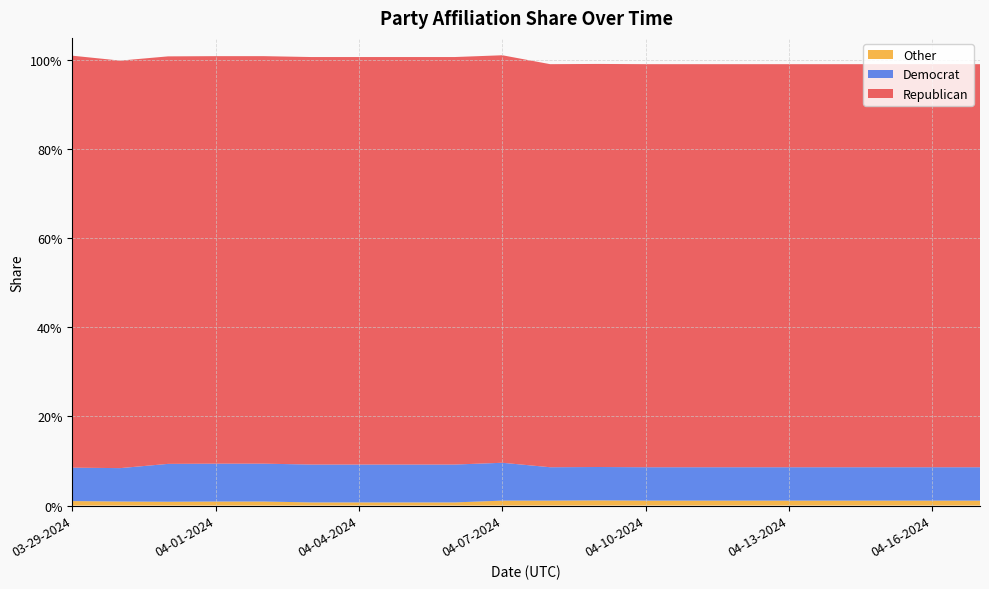

Rank the categories by Republican value from lowest to highest.

04-08-2024, 04-09-2024, 04-10-2024, 04-11-2024, 04-12-2024, 04-13-2024, 04-14-2024, 04-15-2024, 04-16-2024, 04-17-2024, 03-30-2024, 03-31-2024, 04-01-2024, 04-02-2024, 04-03-2024, 04-04-2024, 04-05-2024, 04-06-2024, 04-07-2024, 03-29-2024